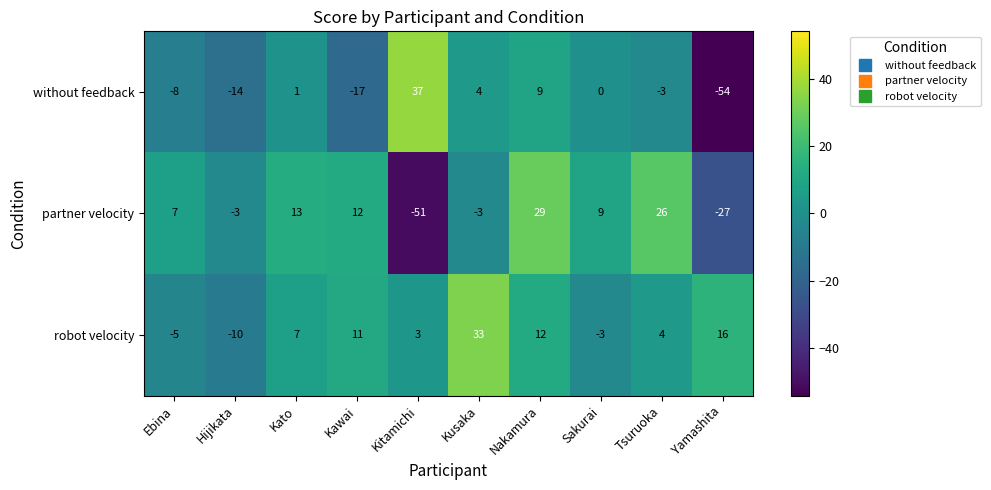

Which series changed the most between Nakamura and Sakurai?

partner velocity